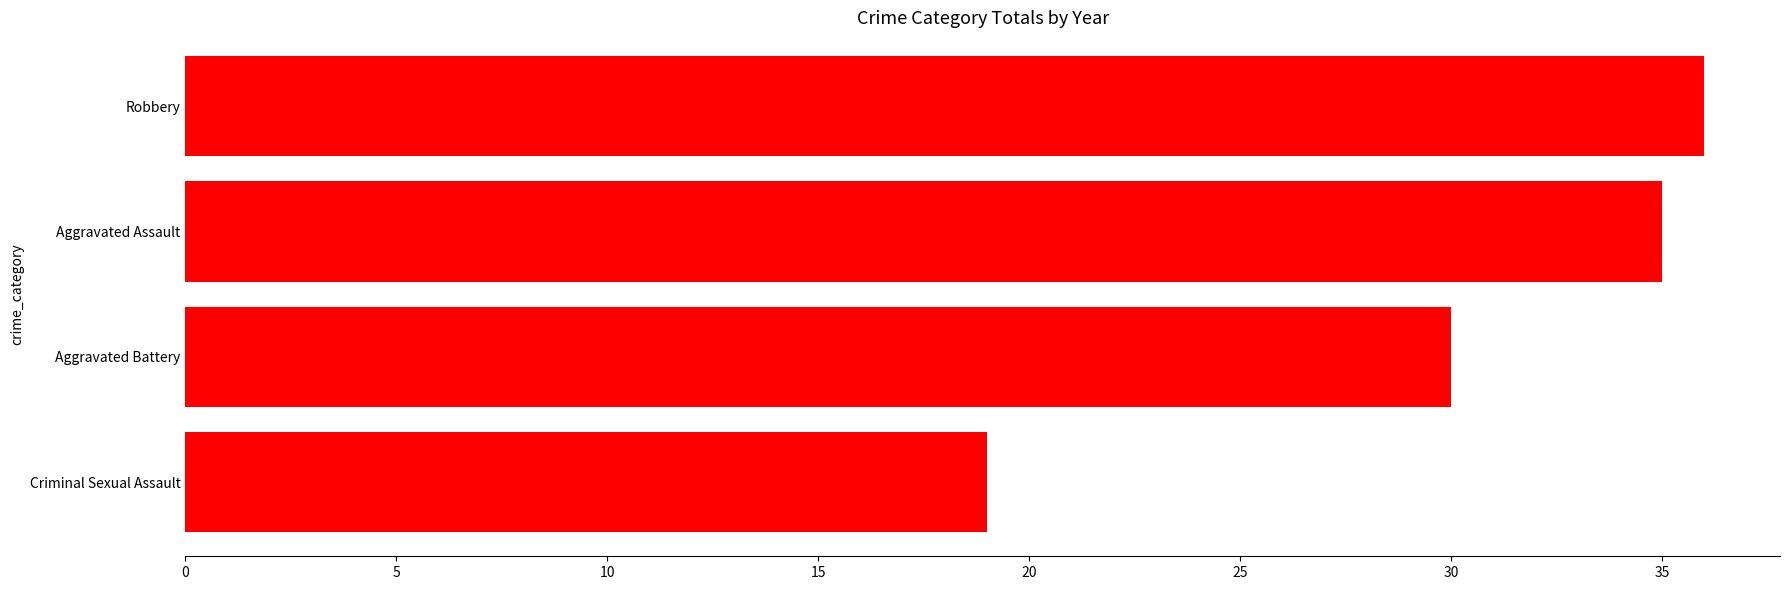

What is the average value?

30